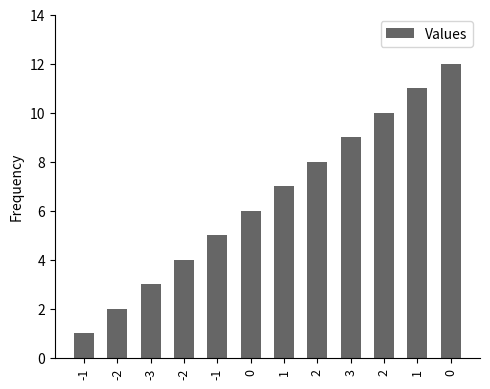

How many series are shown in this chart?

1